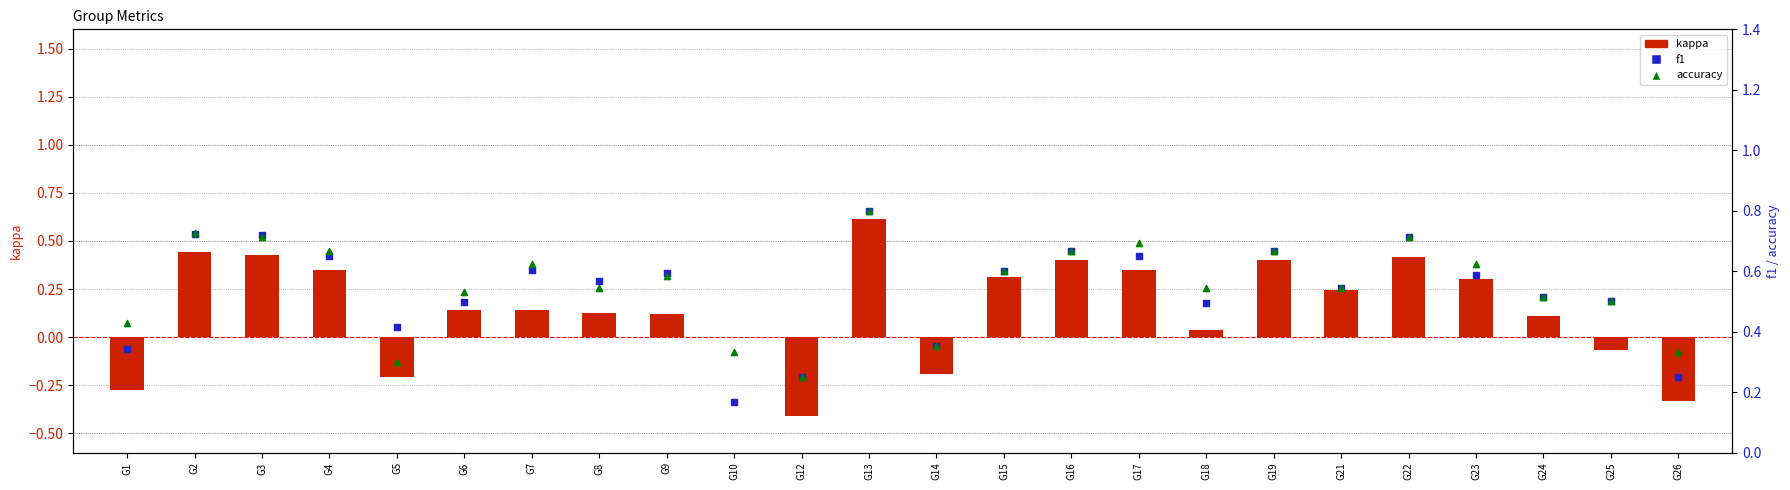

What are all the series names shown in the legend?

kappa, f1, accuracy